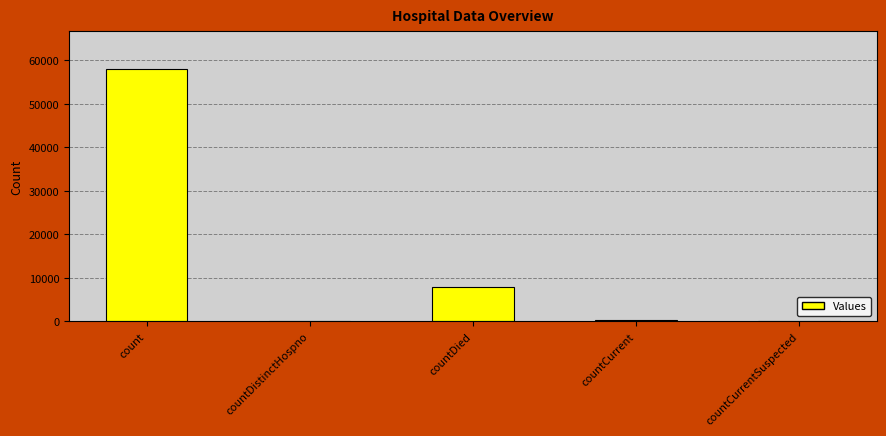

Between countDied and countDistinctHospno, which is larger?

countDied